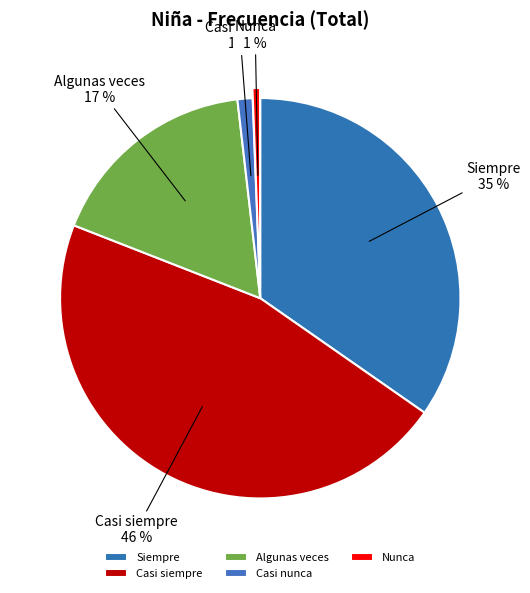

Is the sum of Algunas veces and Nunca greater than half?

No